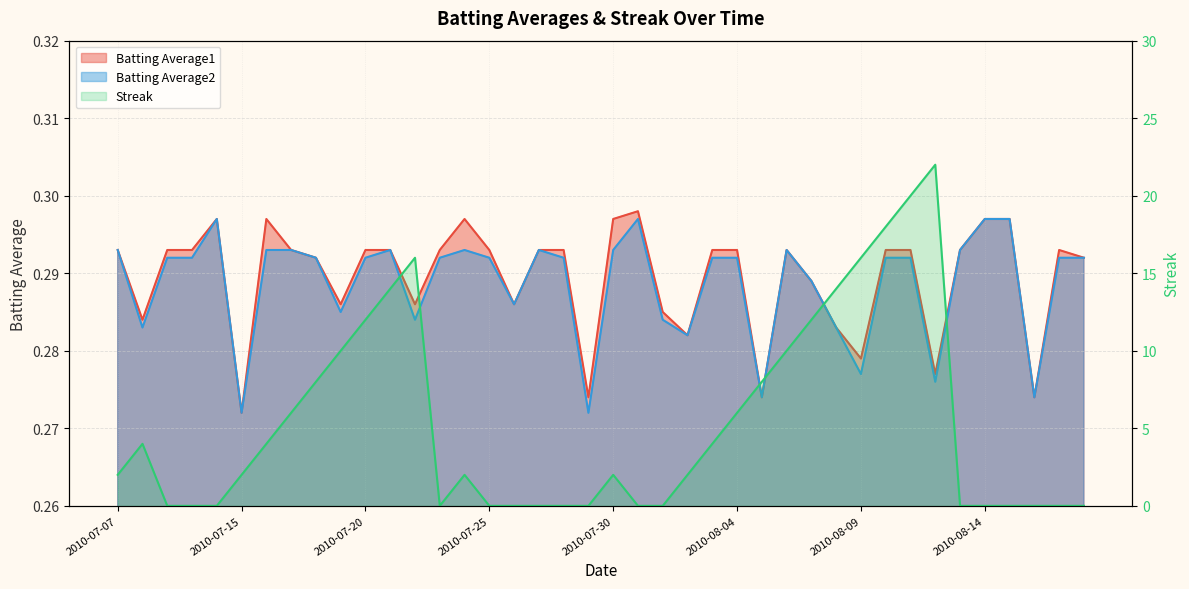

Count the number of categories in the chart.

40